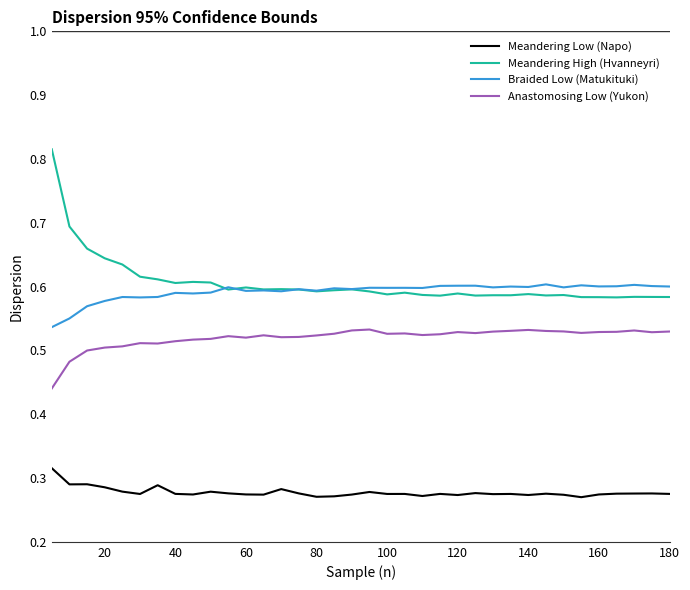

Which series has the widest spread of values?

Meandering High (Hvanneyri)